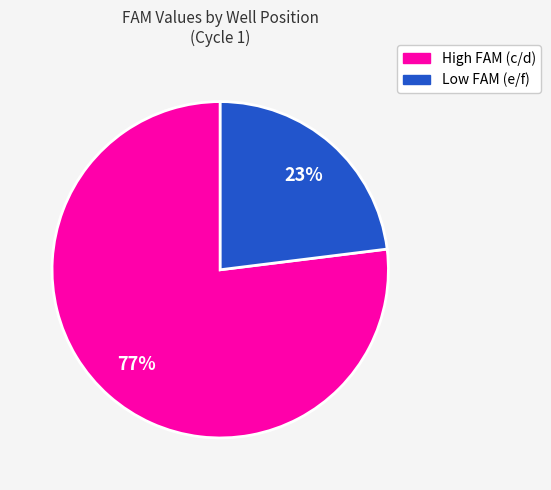

Is there a majority slice in this chart?

Yes